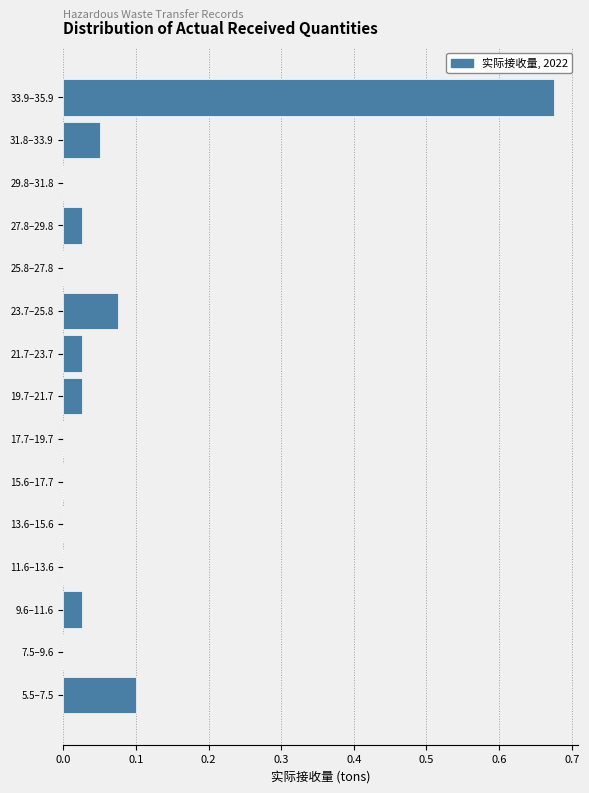

What is the change in value from 15.6–17.7 to 33.9–35.9?

+0.7